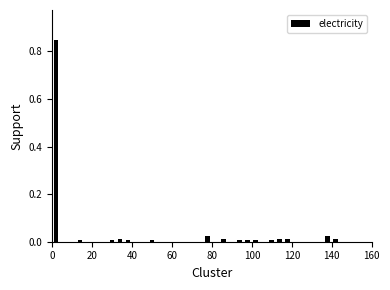

Read against the x-axis, roughly where is the centre of the tallest bar?

2